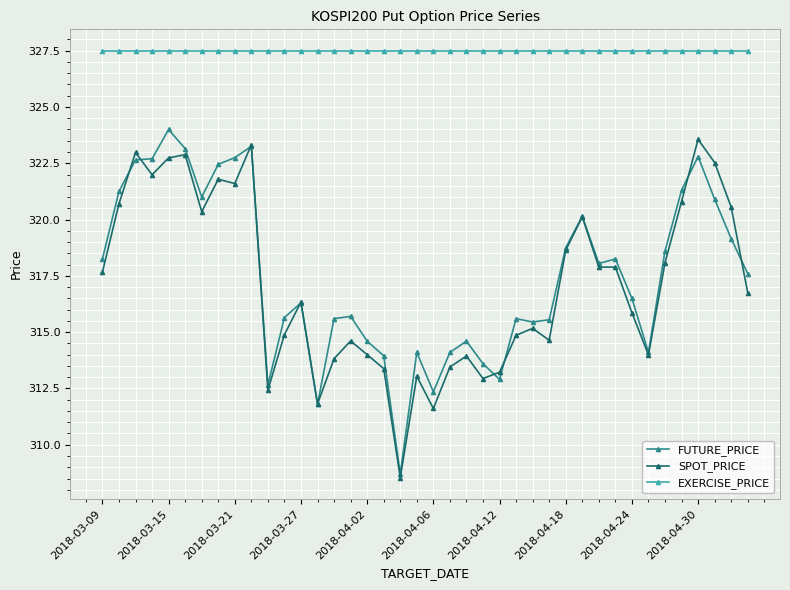

What is the lowest value of the EXERCISE_PRICE series?

327.5